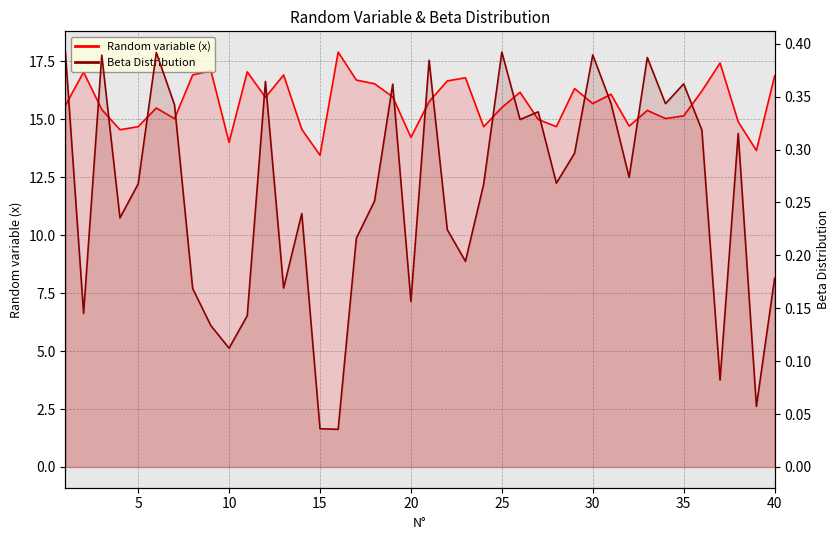

How many interior local peaks does the Random variable (x) series have?

12